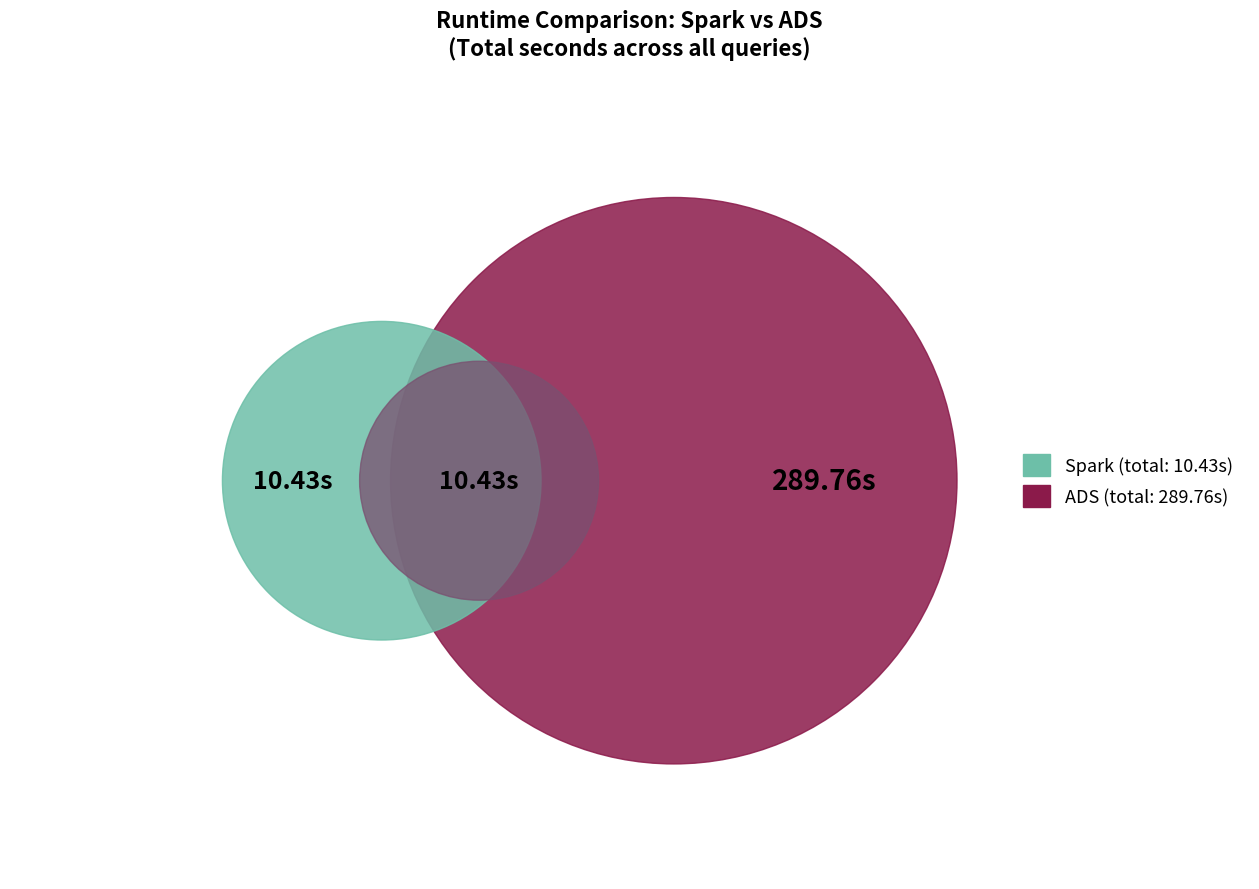

True or false: 6 accounts for 17% of the total.

False